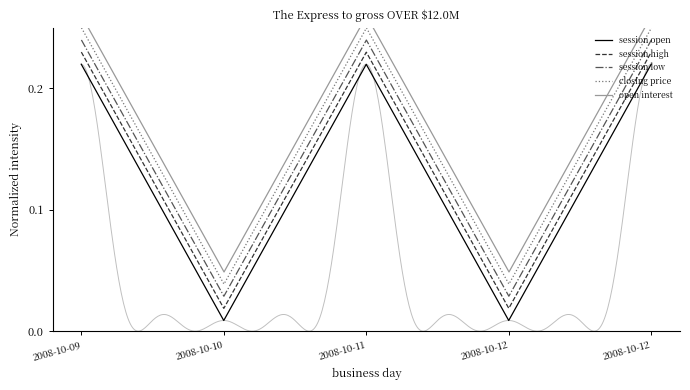

List the series in order of their overall mean, lowest first.

session open, session high, session low, closing price, open interest